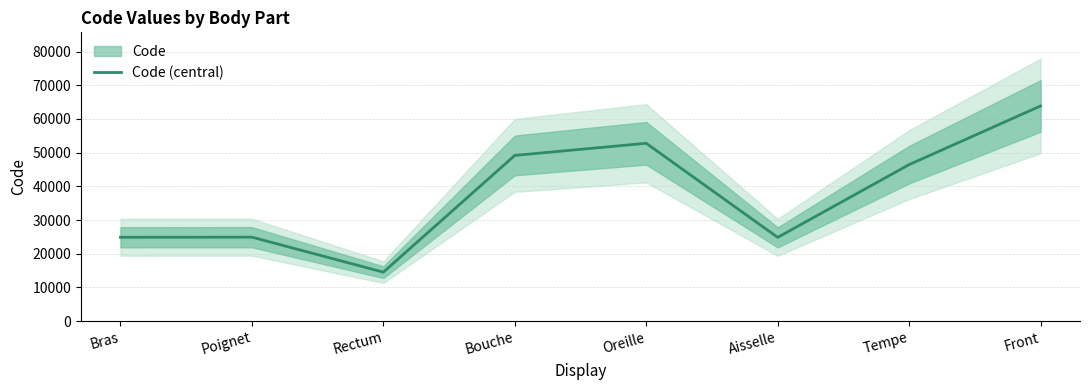

List the labels in order of value, smallest first.

Rectum, Aisselle, Bras, Poignet, Tempe, Bouche, Oreille, Front